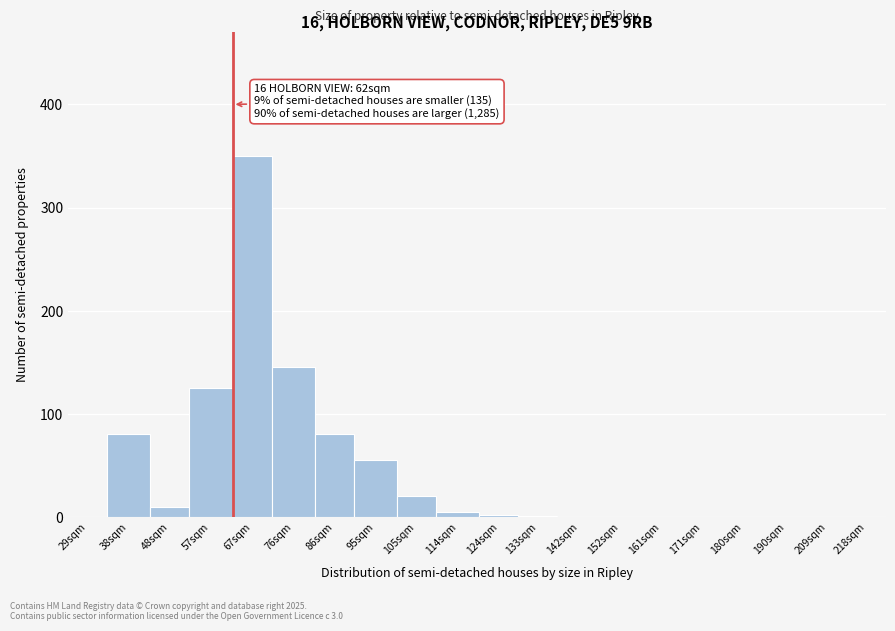

What is the greatest value displayed?

350